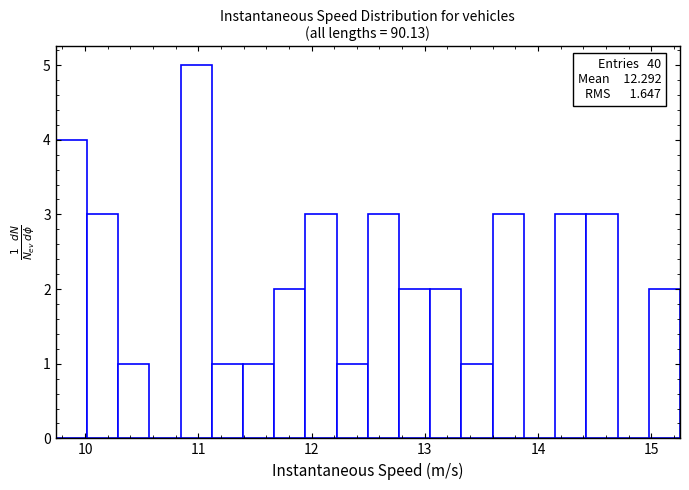

Read against the x-axis, roughly where is the centre of the tallest bar?

11.0